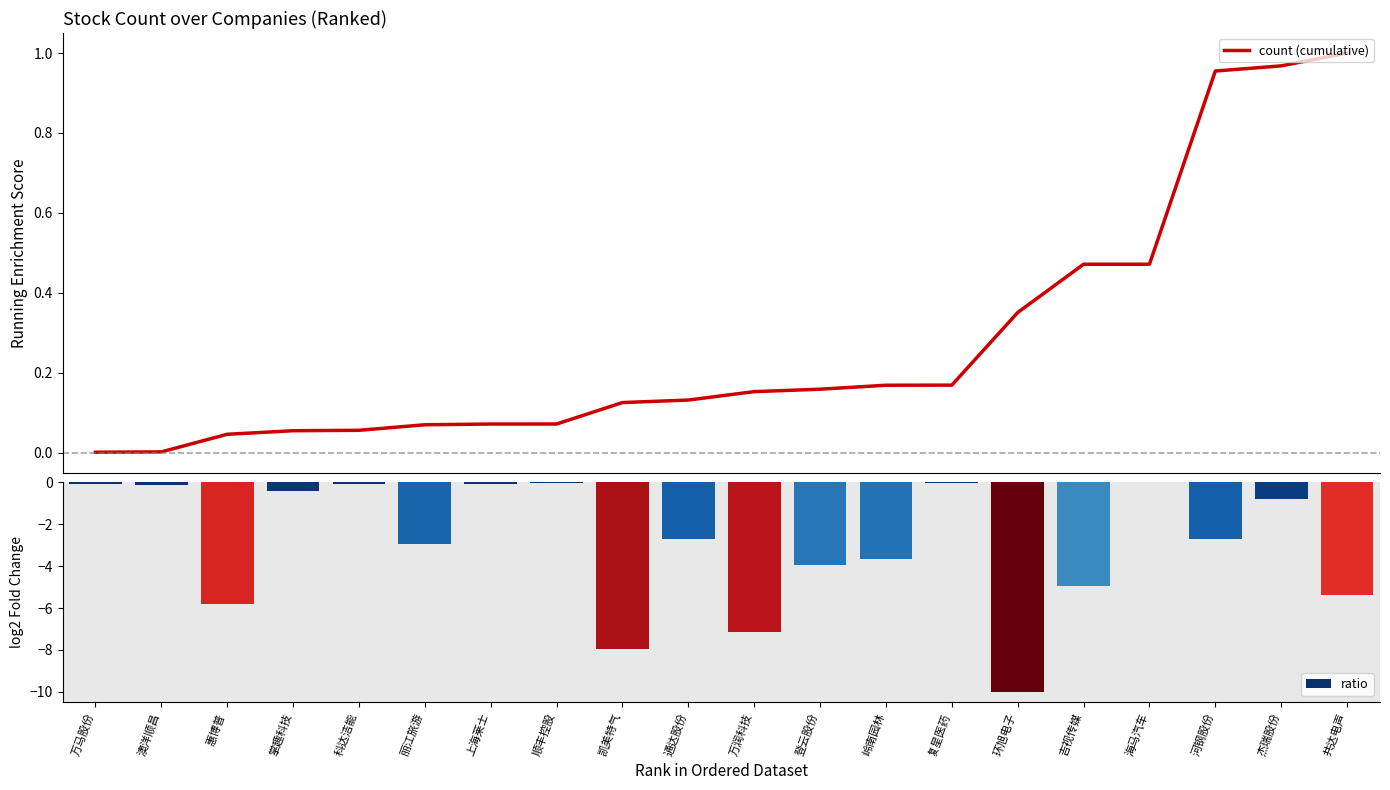

List the labels in order of value, largest first.

共达电声, 杰瑞股份, 河钢股份, 海马汽车, 吉视传媒, 环旭电子, 复星医药, 岭南园林, 登云股份, 万润科技, 通达股份, 凯美特气, 顺丰控股, 上海莱士, 丽江旅游, 科达洁能, 掌趣科技, 惠博普, 澳洋顺昌, 万马股份